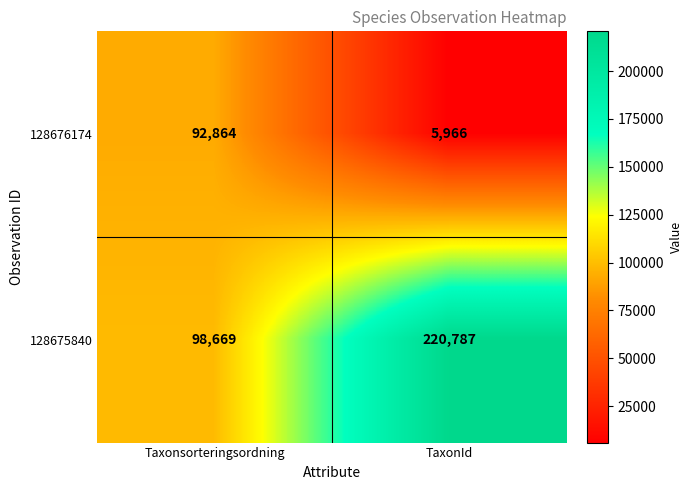

The value of 128676174 at TaxonId is 5966. True or false?

True